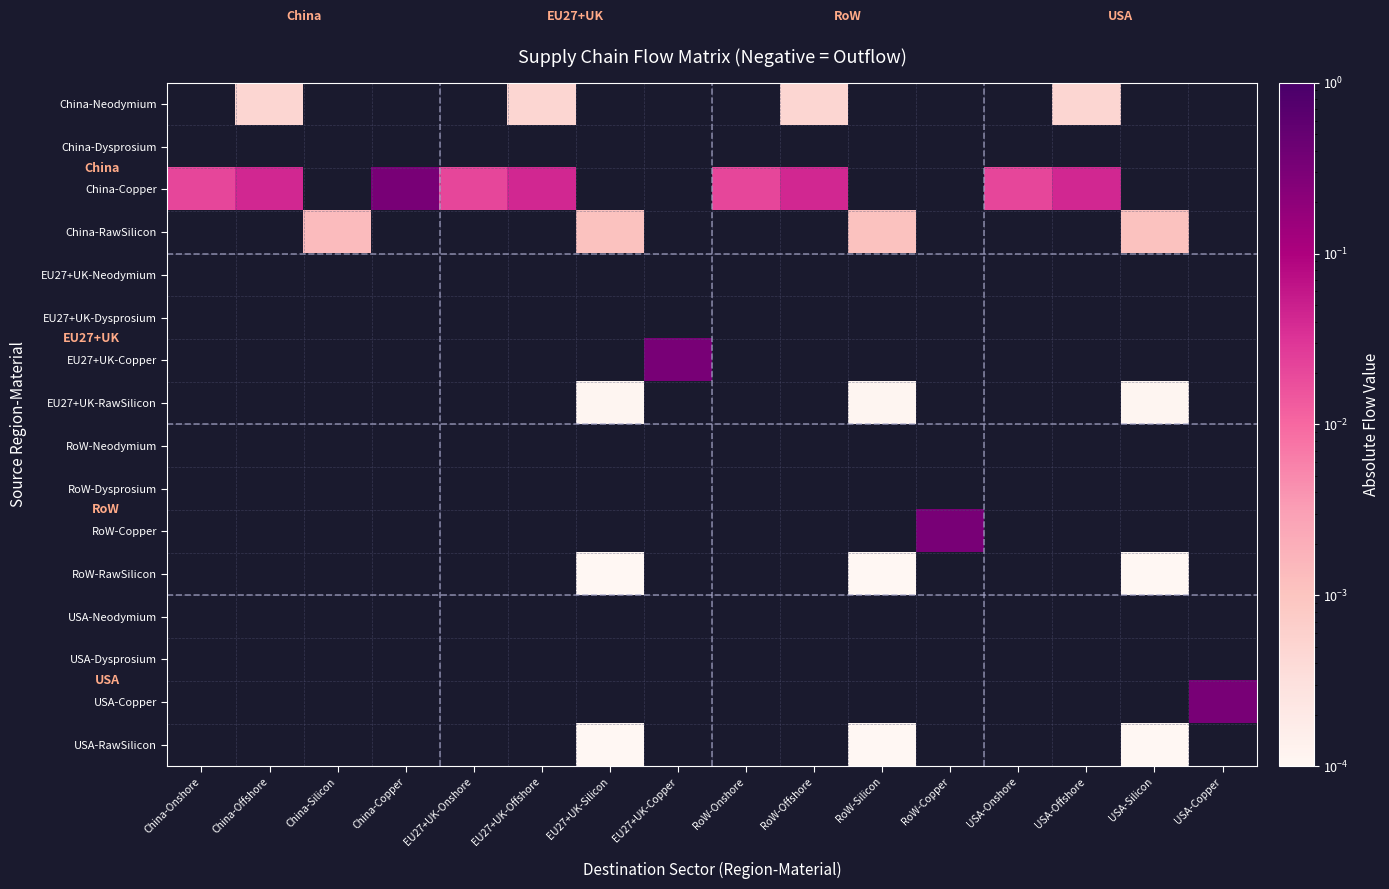

List the series in order of their overall mean, lowest first.

China-Neodymium, China-Dysprosium, China-Copper, China-RawSilicon, EU27+UK-Neodymium, EU27+UK-Dysprosium, EU27+UK-Copper, EU27+UK-RawSilicon, RoW-Neodymium, RoW-Dysprosium, RoW-Copper, RoW-RawSilicon, USA-Neodymium, USA-Dysprosium, USA-Copper, USA-RawSilicon